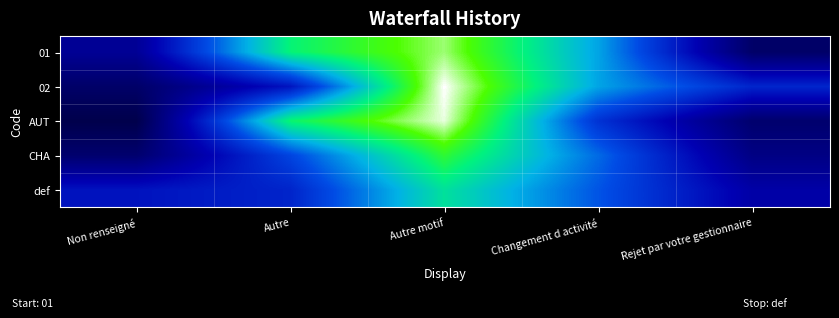

At how many categories does at least one series exceed 0?

5